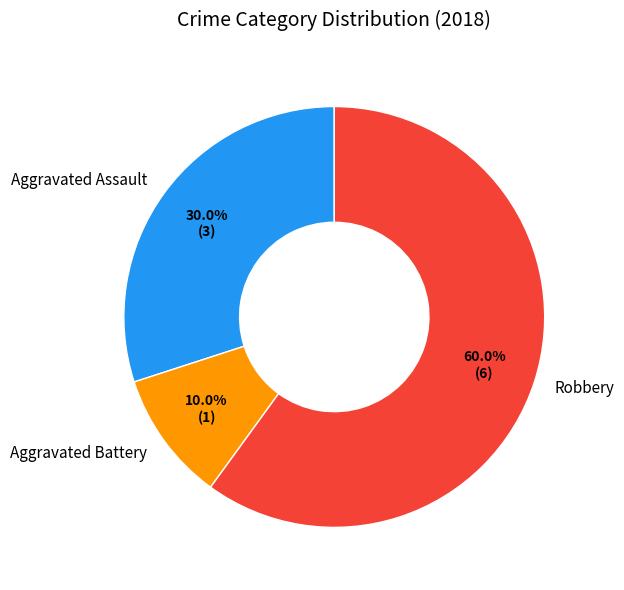

Is Robbery the majority of the pie?

Yes